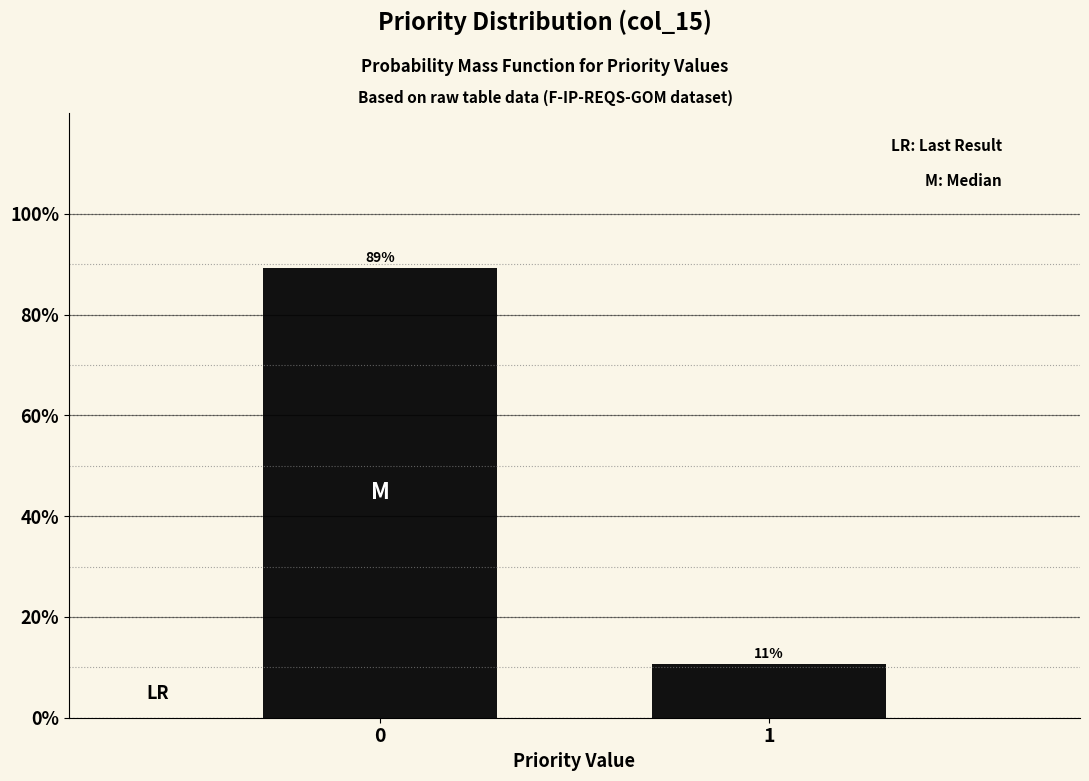

The chart shows a value of 3.4 at 1. True or false?

False